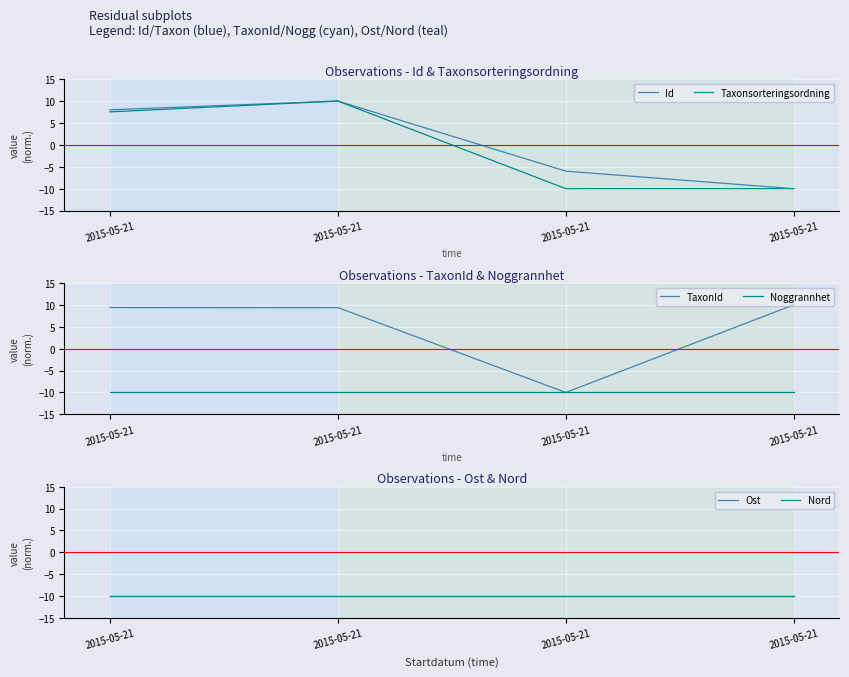

What is the value of the Noggrannhet point at the 2nd from the left?

-10.0